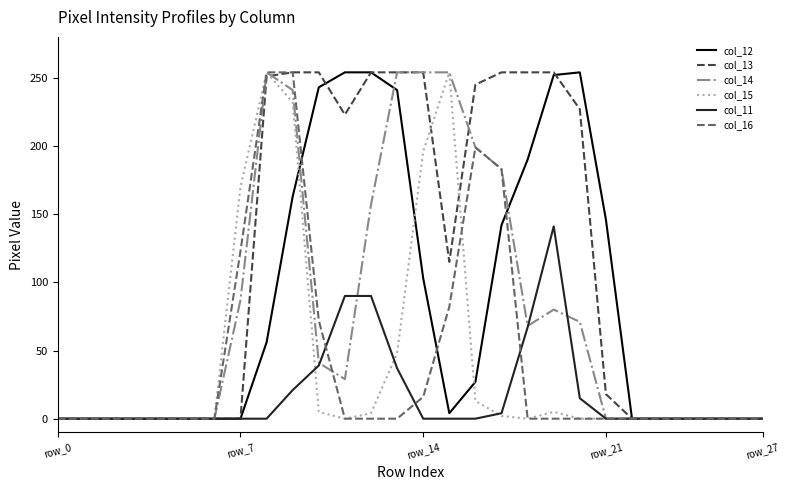

Which series has the largest total across all categories?

col_13